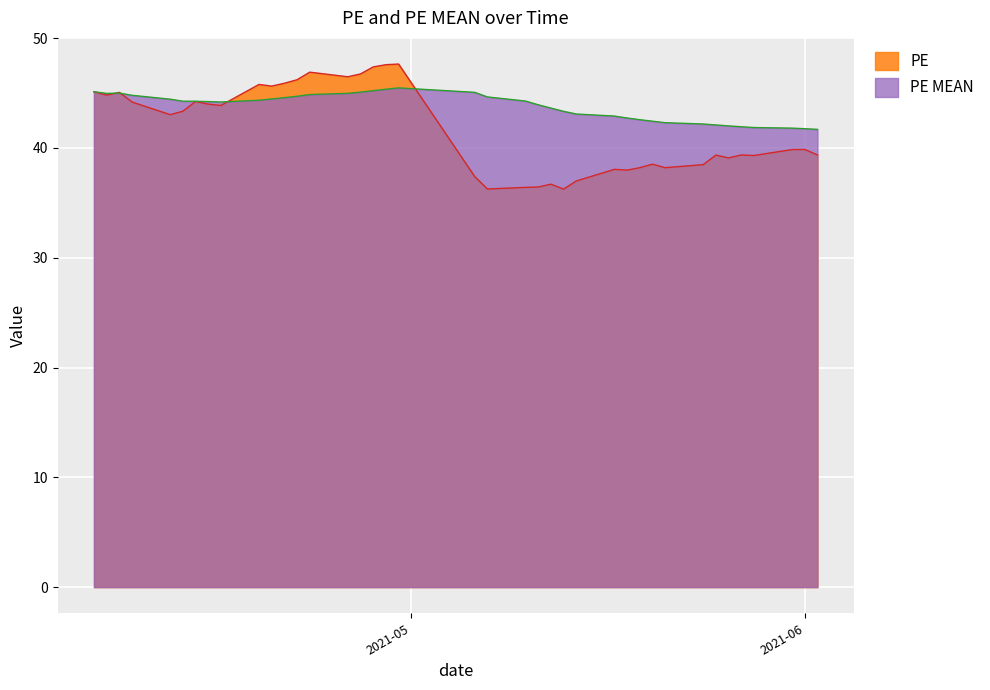

How many data points in PE MEAN are less than 44?

17